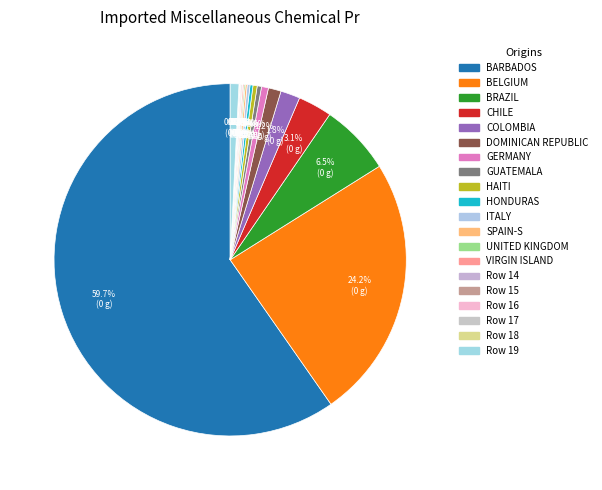

To the nearest percent, what is the average slice percentage?

5%